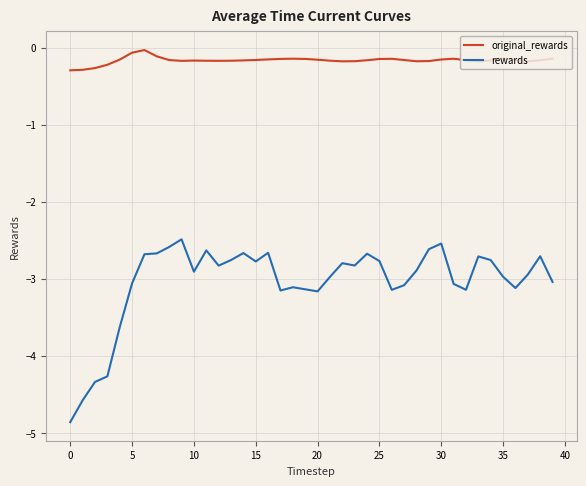

True or false: rewards and original_rewards cross at least once.

False